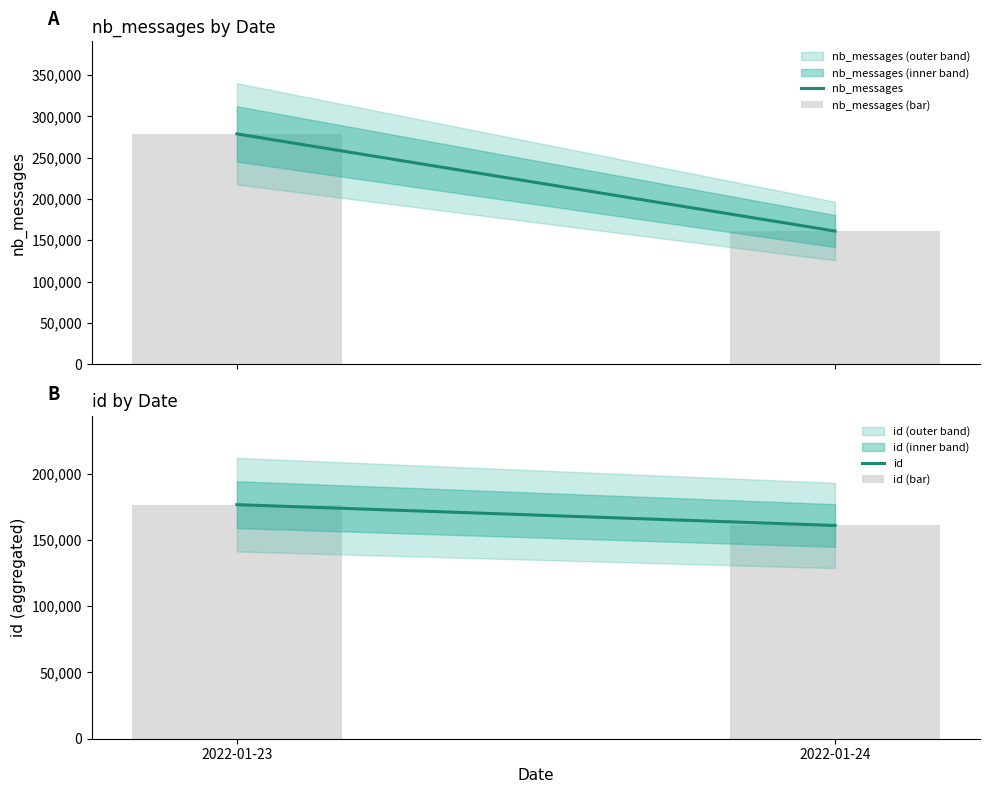

True or false: nb_messages has a value of 255794 at 2022-01-24.

False